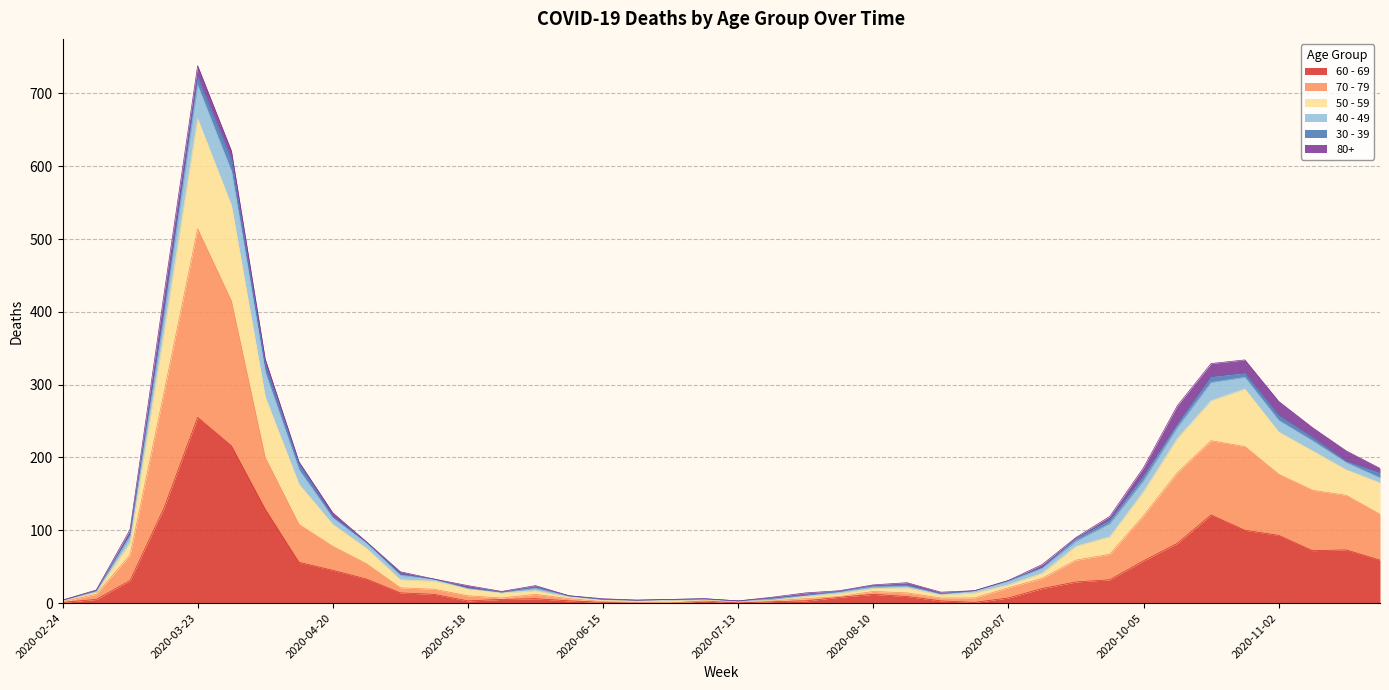

Which category has the highest value in the 60 - 69 series?

2020-03-23